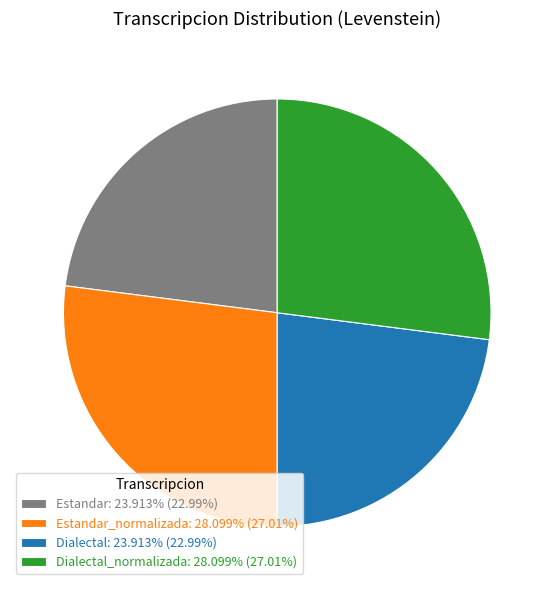

Is there a majority slice in this chart?

No